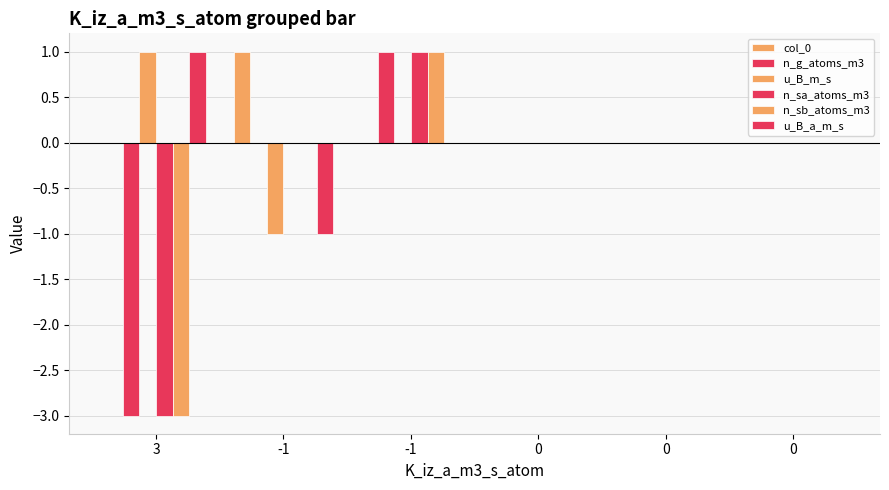

Rank the categories by n_sa_atoms_m3 value from lowest to highest.

3, -1, 0, 0, 0, -1